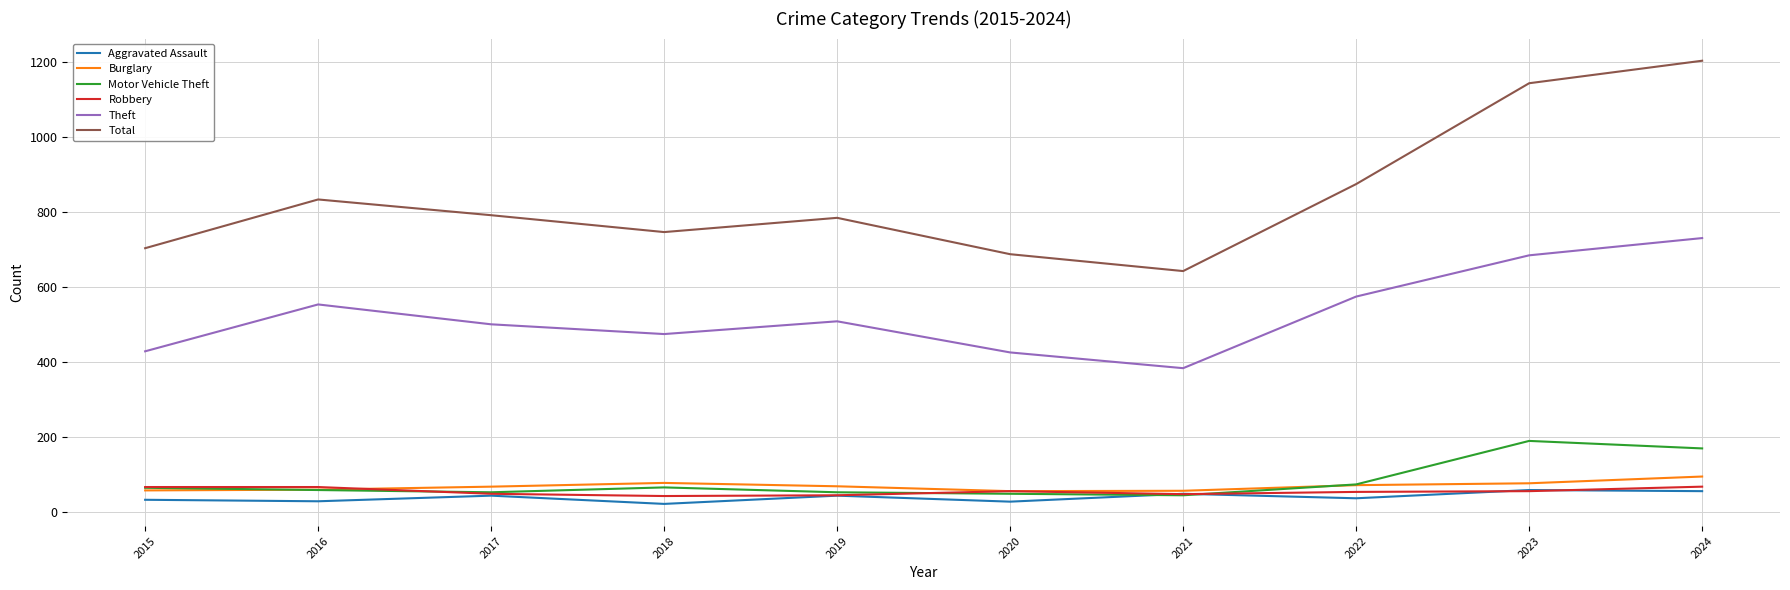

True or false: Burglary and Theft cross at least once.

False